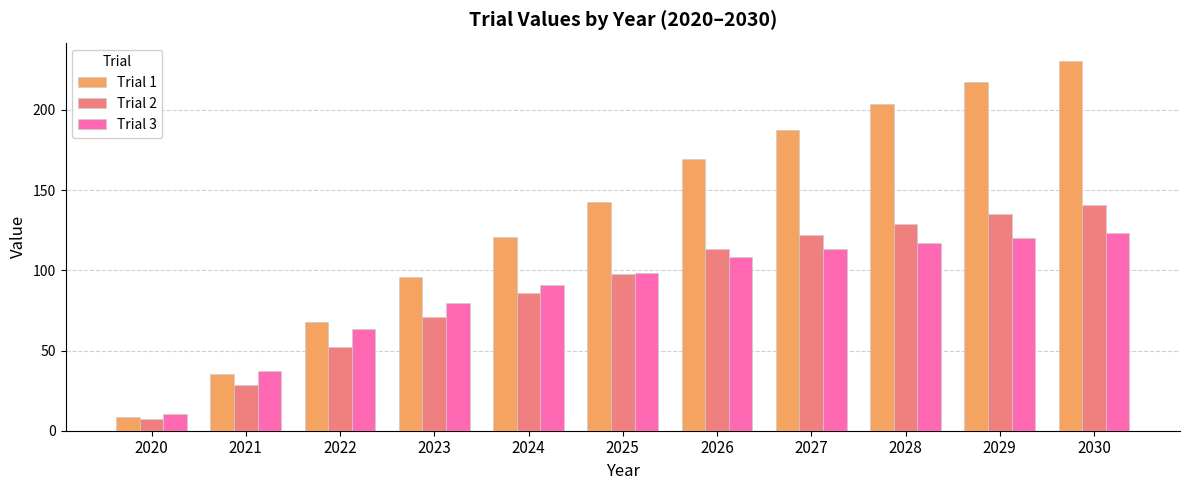

Where does the Trial 1 series first go above 142?

2025